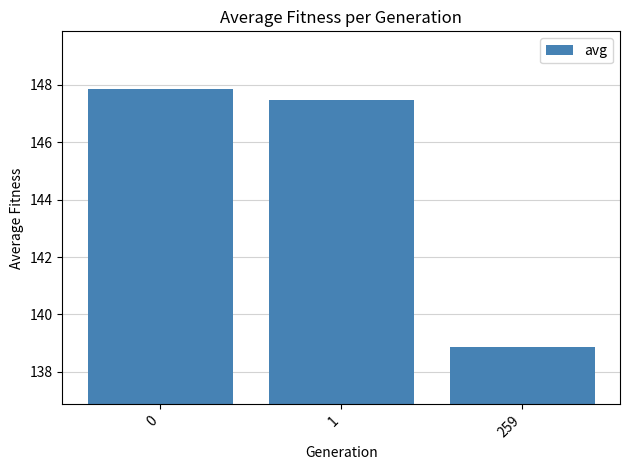

Count the number of data series in this chart.

1